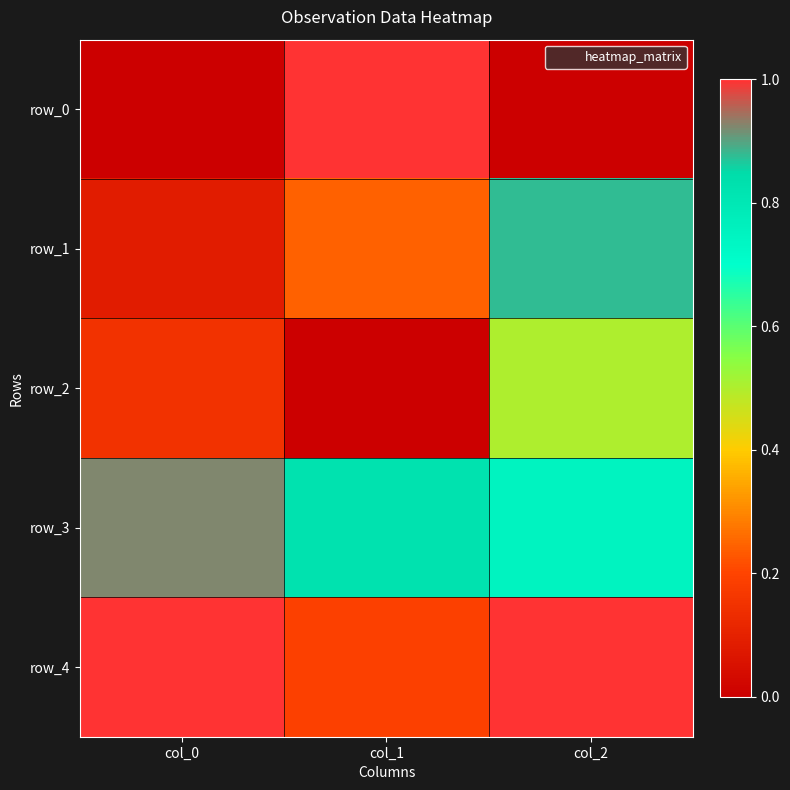

What is the total value across all series at col_2?

3.1